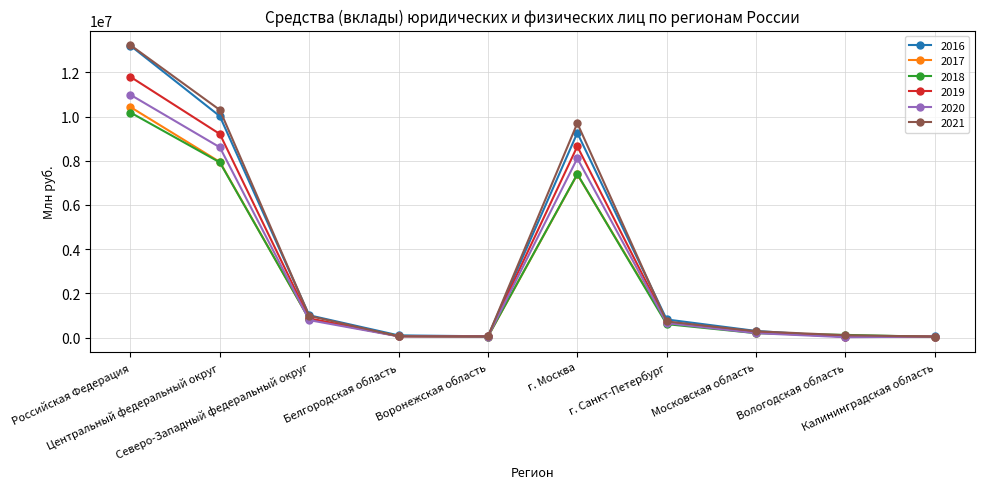

What is the sum of all 2020 values?

29505408